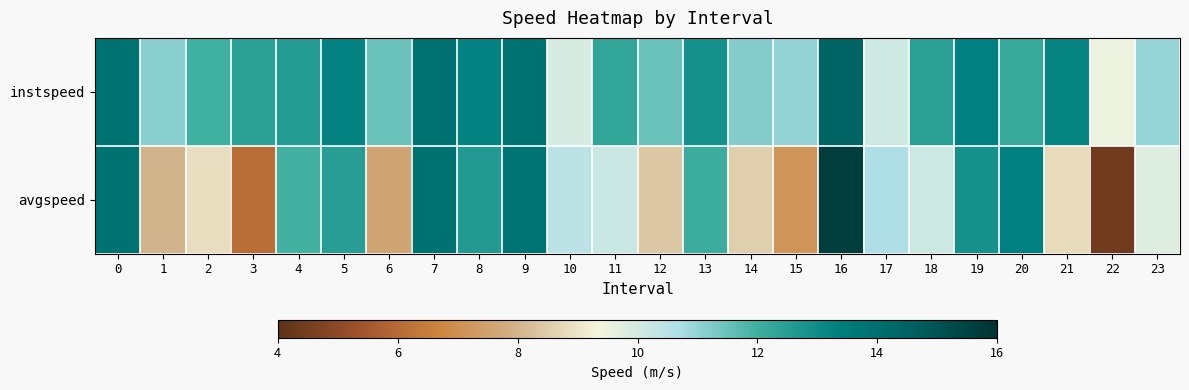

How many categories are shown in the chart?

24